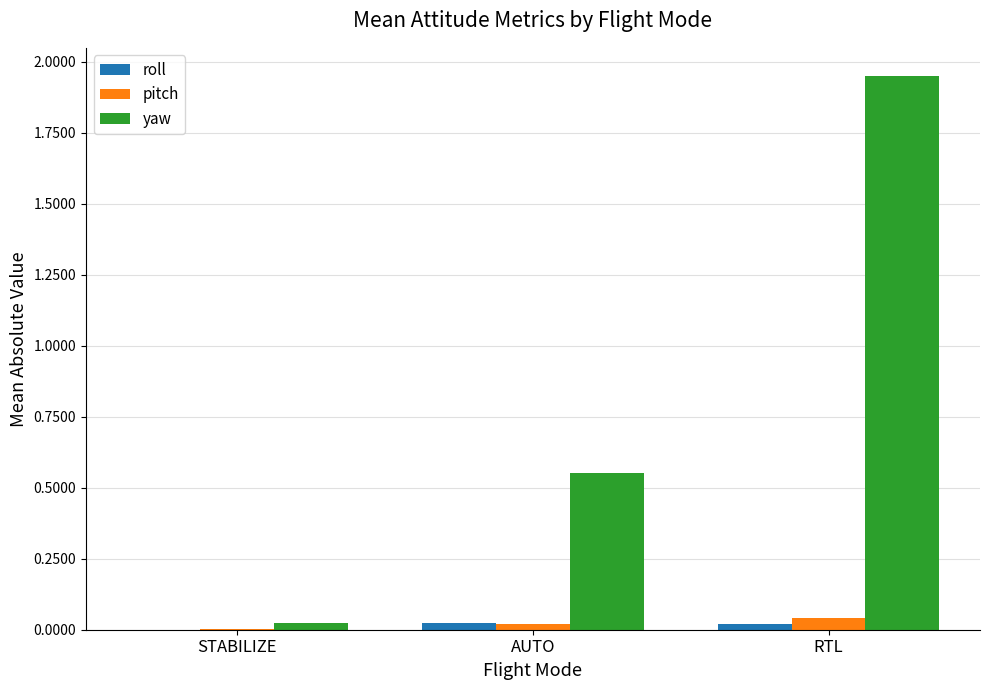

At which category is the sum across all series the highest?

RTL